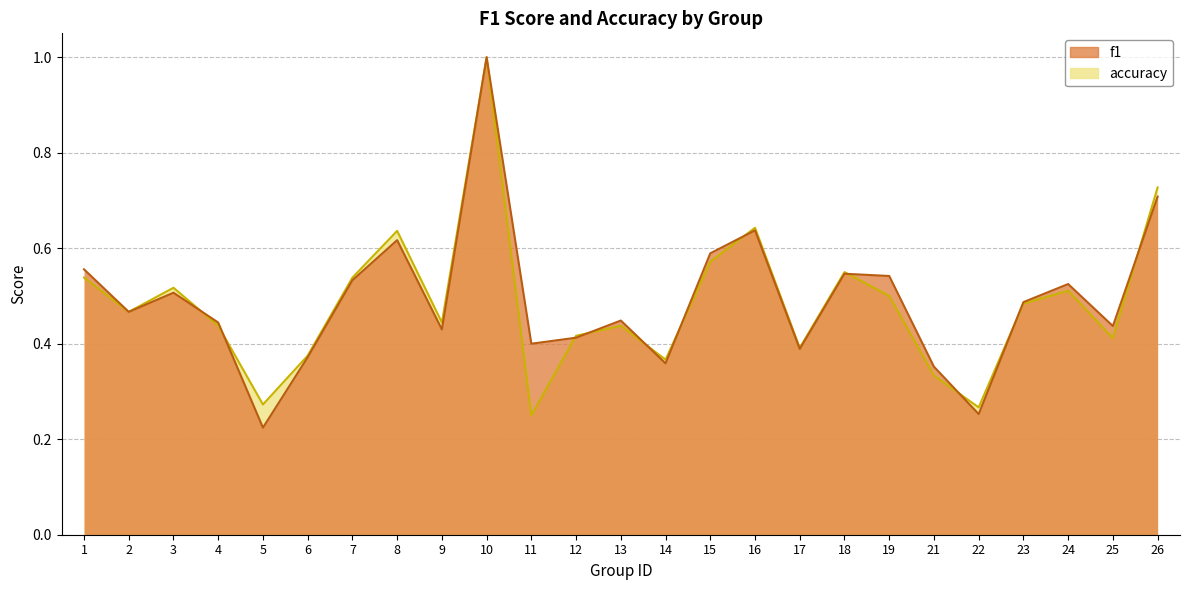

Which series has the largest total across all categories?

f1